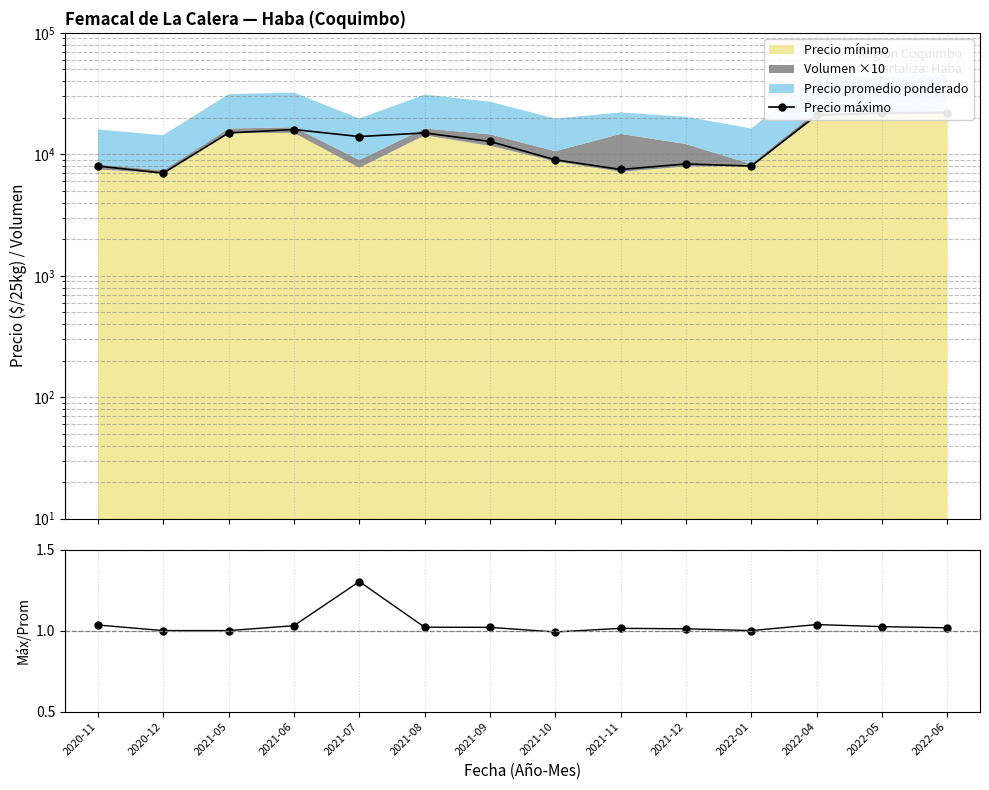

Reading left to right, transcribe all the data shown in this chart.

Precio máximo: 2020-11=8000.0	2020-12=7000.0	2021-05=15000.0	2021-06=16000.0	2021-07=14000.0	2021-08=15000.0	2021-09=12750.0	2021-10=9000.0	2021-11=7500.0	2021-12=8333.0	2022-01=8000.0	2022-04=21000.0	2022-05=22000.0	2022-06=22000.0
Máx/Prom: 2020-11=1.0	2020-12=1.0	2021-05=1.0	2021-06=1.0	2021-07=1.3	2021-08=1.0	2021-09=1.0	2021-10=1.0	2021-11=1.0	2021-12=1.0	2022-01=1.0	2022-04=1.0	2022-05=1.0	2022-06=1.0